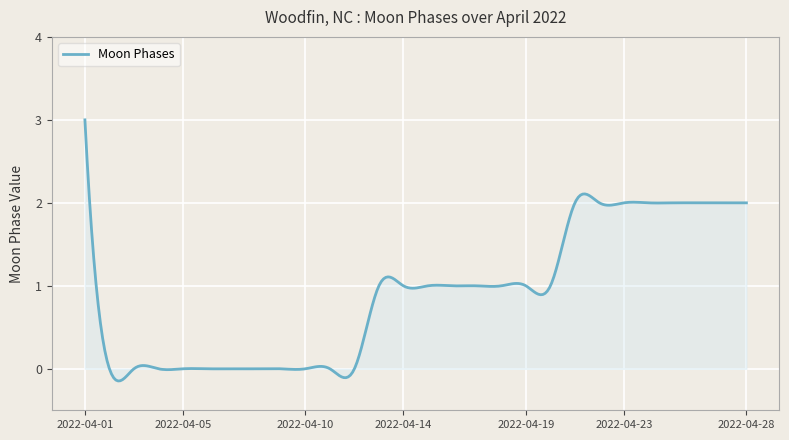

What is the difference between the maximum and minimum values?

3.1